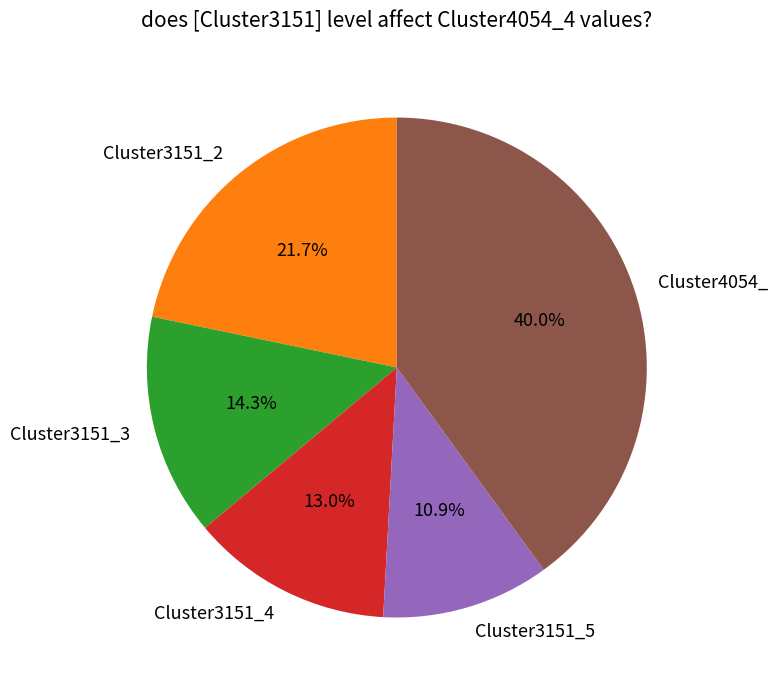

Does Cluster3151_2 account for over 50% of the chart?

No